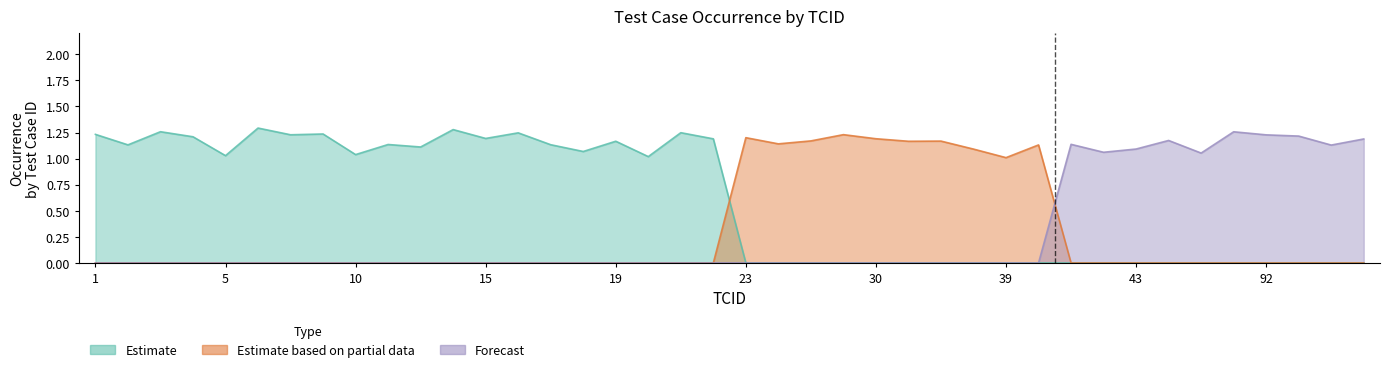

The Forecast series shows -0.6 at 27. True or false?

False